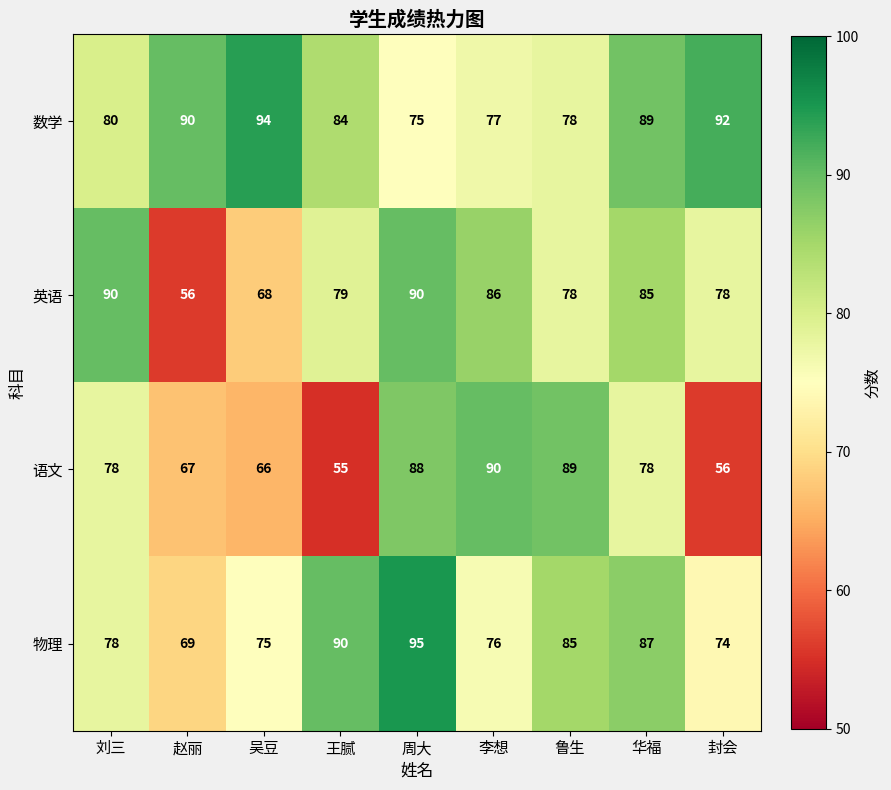

Count the number of categories in the chart.

9